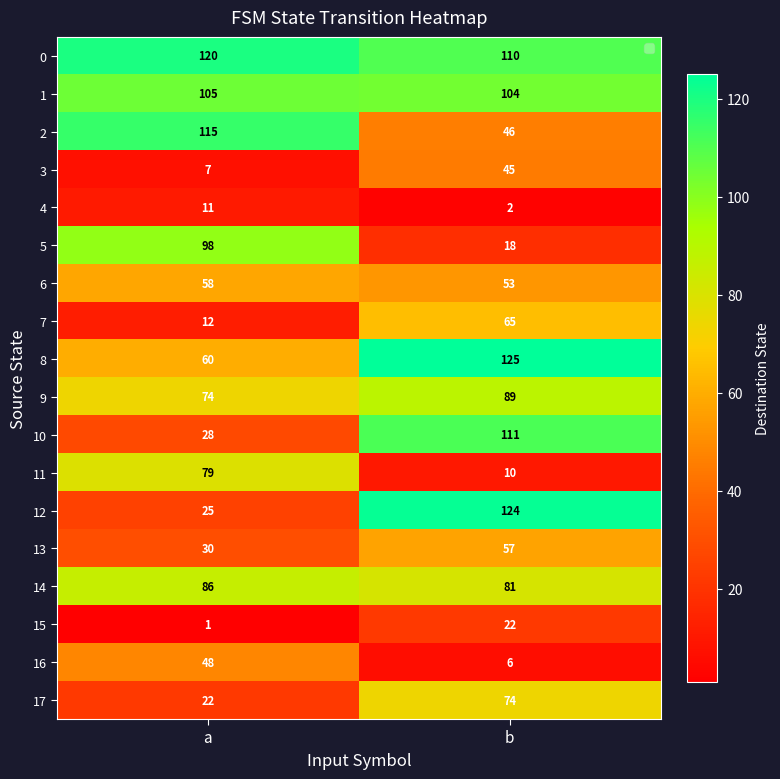

Which series has the widest spread of values?

12